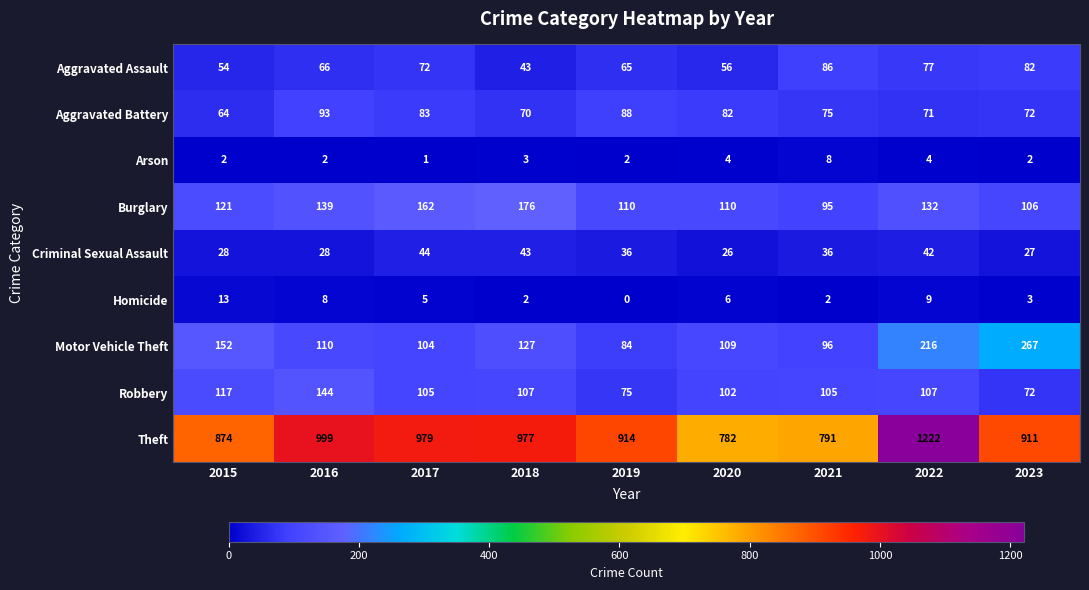

At which category is the sum across all series the highest?

2022